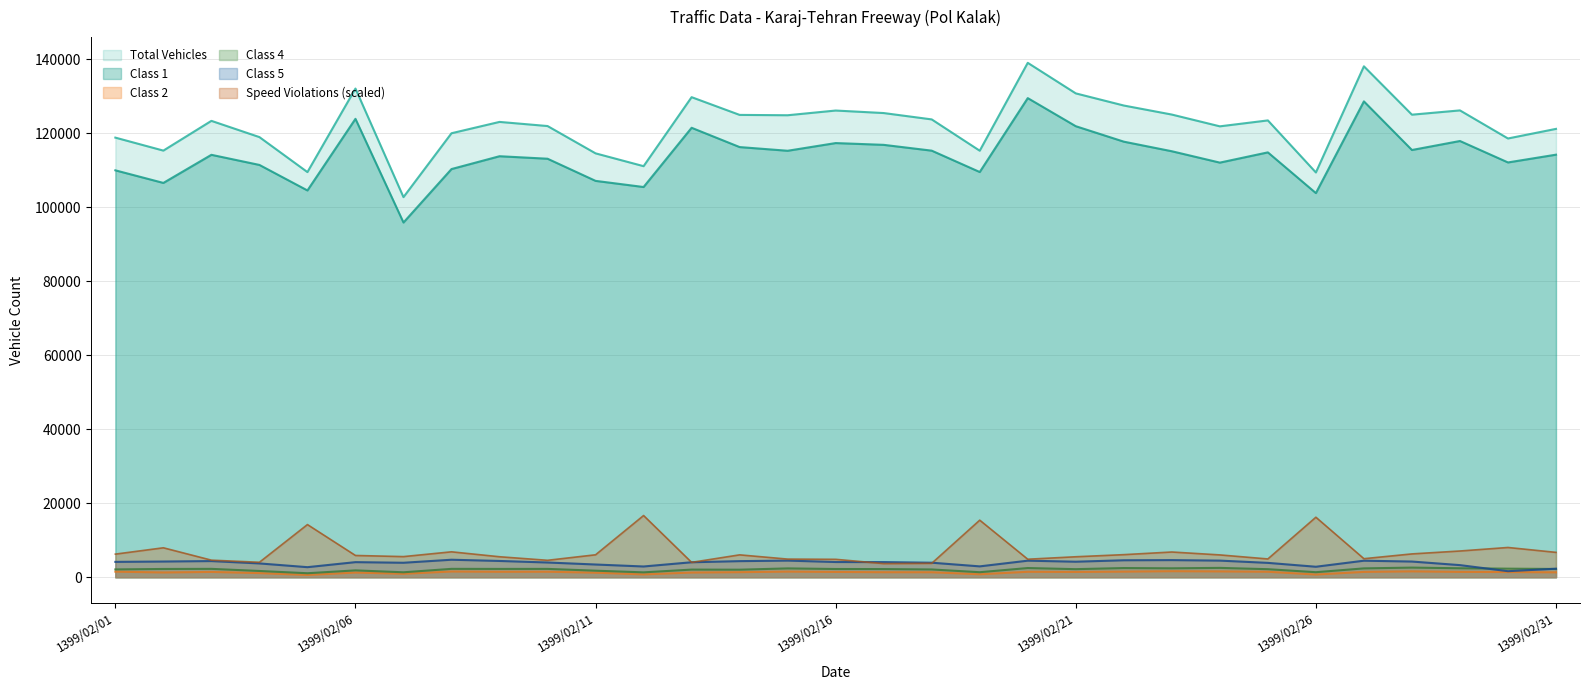

How many data points in class2 are above 1433?

15